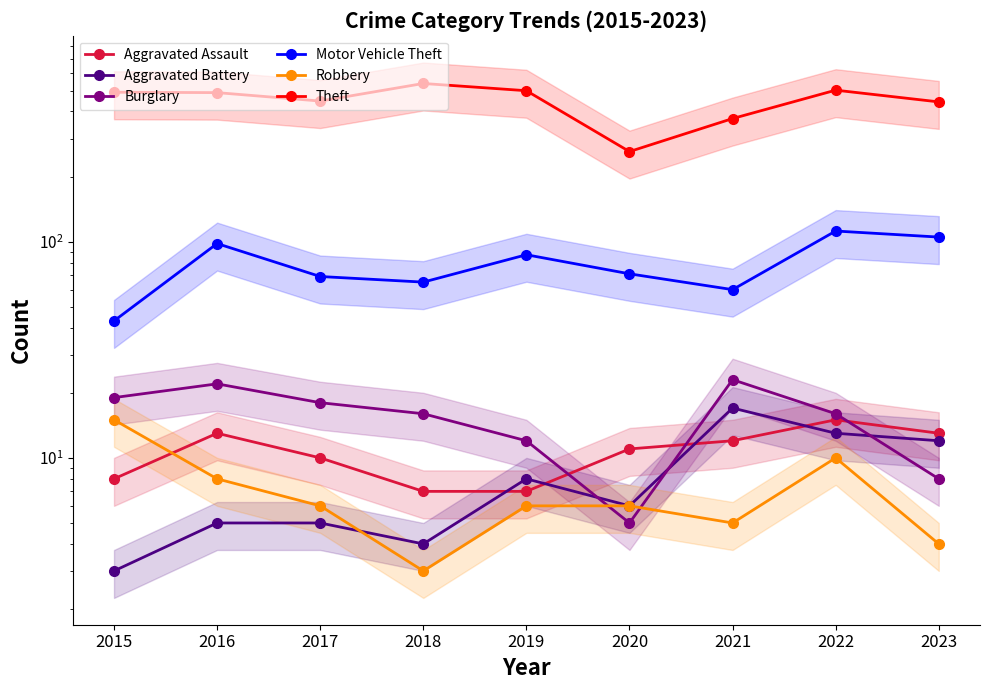

What is the total value across all series at 2021?

488